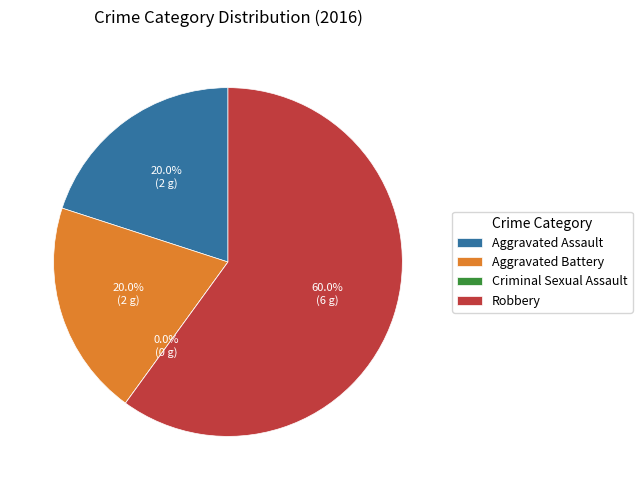

Between Aggravated Assault and Robbery, which is larger?

Robbery